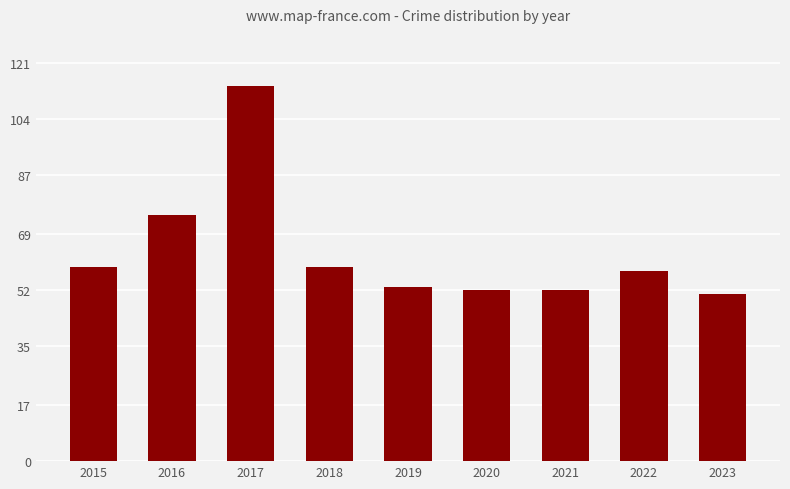

What is the greatest value displayed?

114